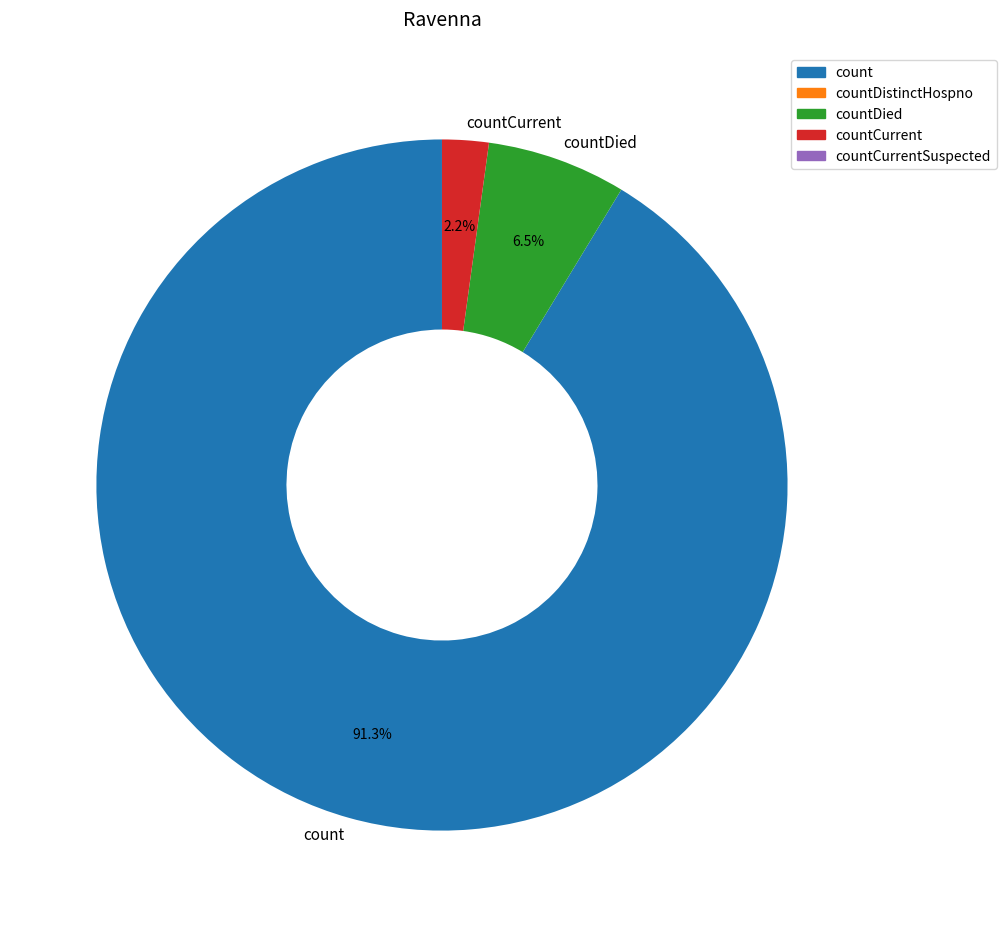

To the nearest percent, what percentage of the pie is count?

91%